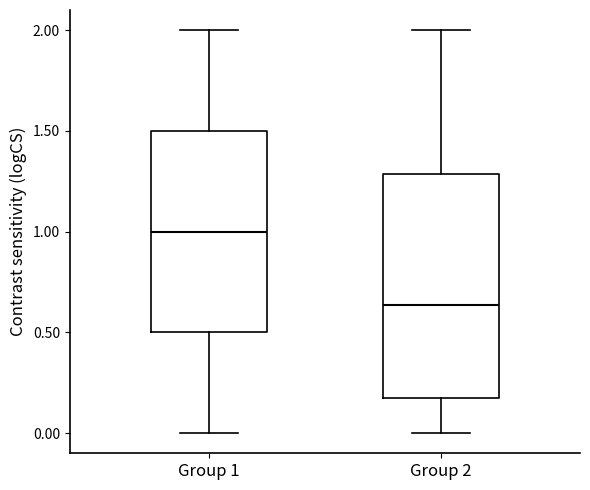

Reading left to right, transcribe this box plot: for each box, give where its median line is, the range the box spans, and where its two whiskers end, as read against the y-axis. The values are not printed on the chart, so give them approximately, as read against the axis.

Group 1: median 1.00, box 0.50 to 1.50, whiskers 0.00 to 2.00
Group 2: median 0.65, box 0.20 to 1.30, whiskers 0.00 to 2.00